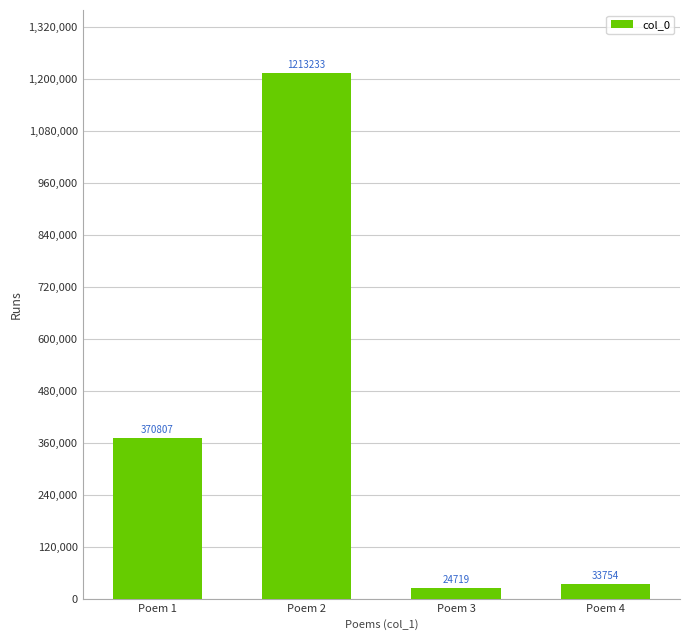

Read the value at Poem 4.

33754